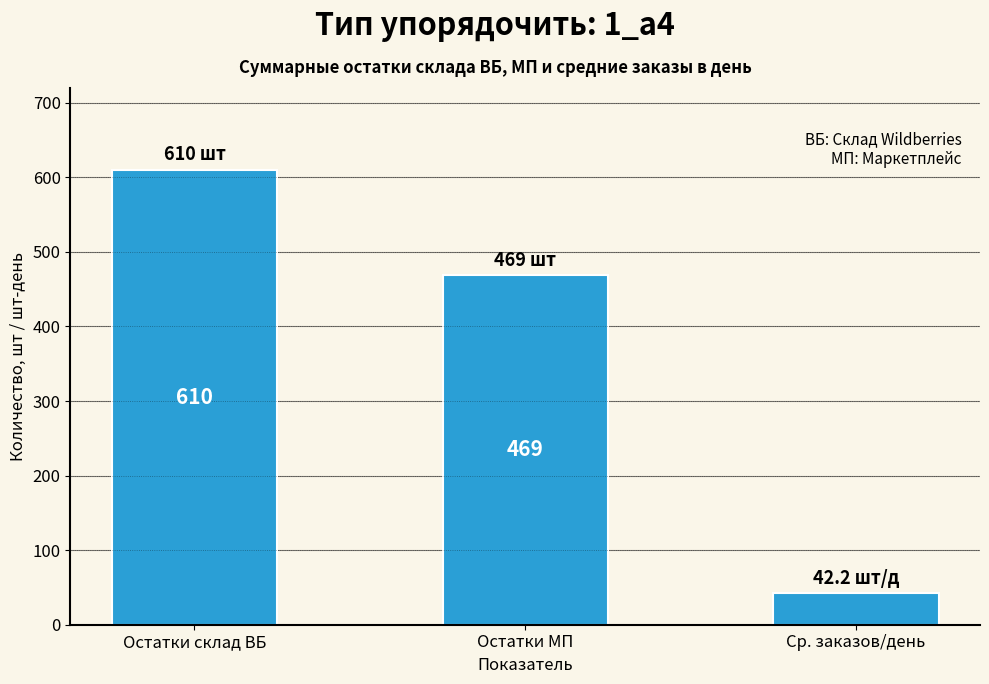

The chart shows a value of 610.0 at Остатки склад ВБ. True or false?

True